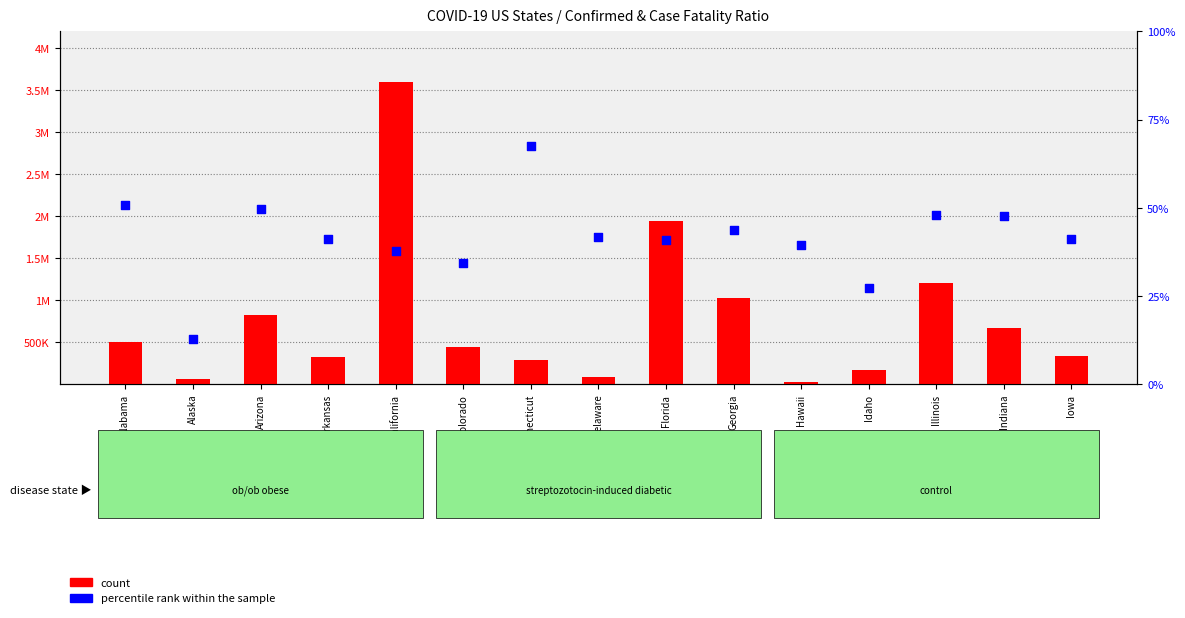

What are all the series names shown in the legend?

count, percentile rank within the sample